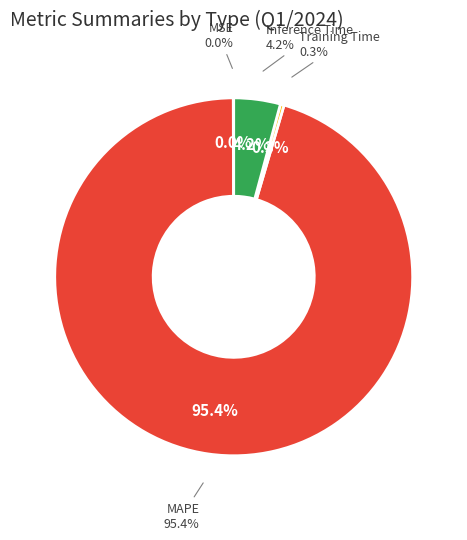

What is the majority slice?

MAPE